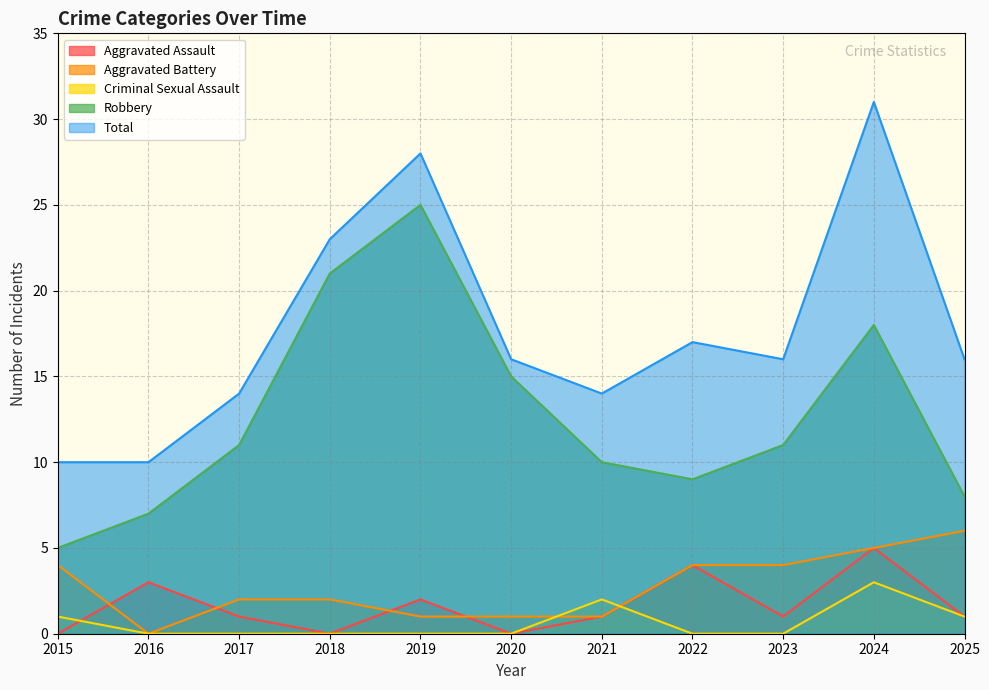

True or false: Criminal Sexual Assault has a value of -2 at 2018.

False